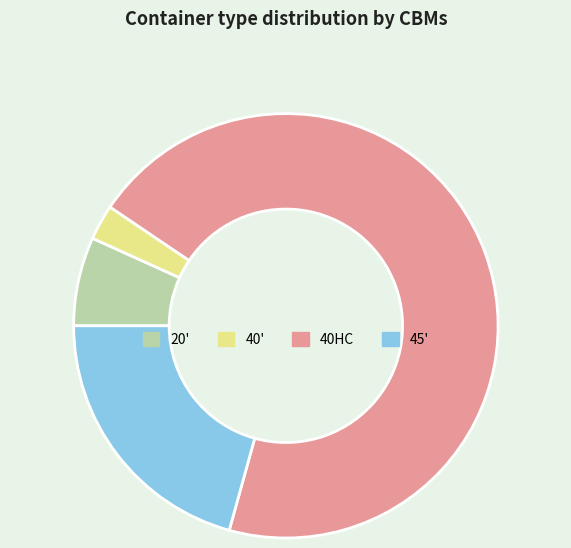

What is the ratio of the value at 40' to the value at 20'?

0.4